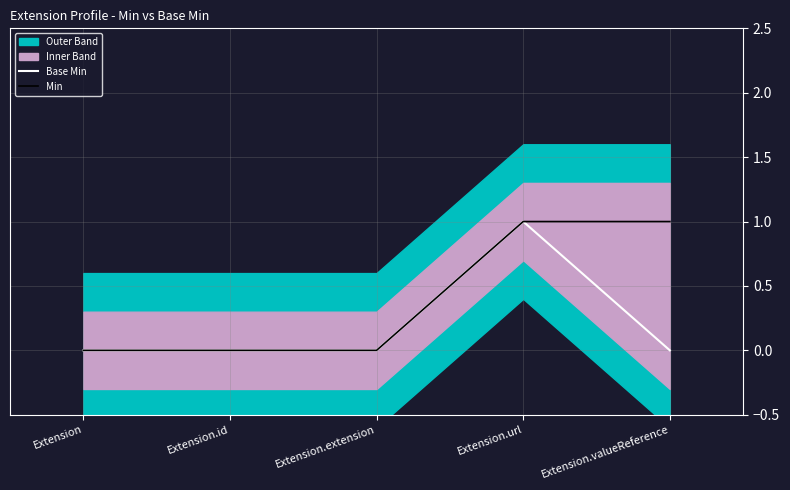

List the labels in order of Base Min value, smallest first.

Extension, Extension.id, Extension.extension, Extension.valueReference, Extension.url